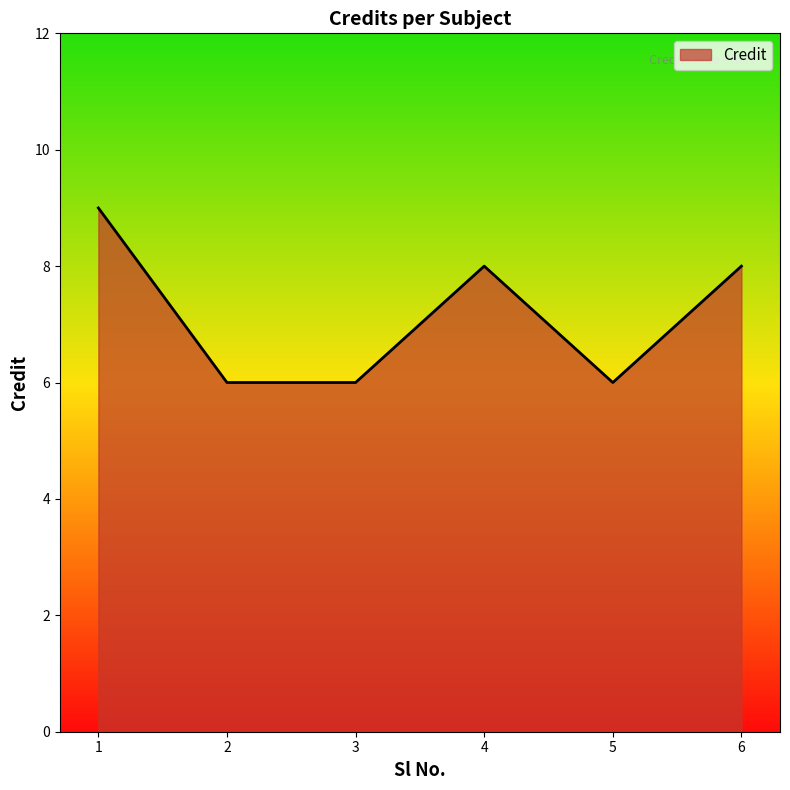

Is it true that the value at 2 is 6?

True